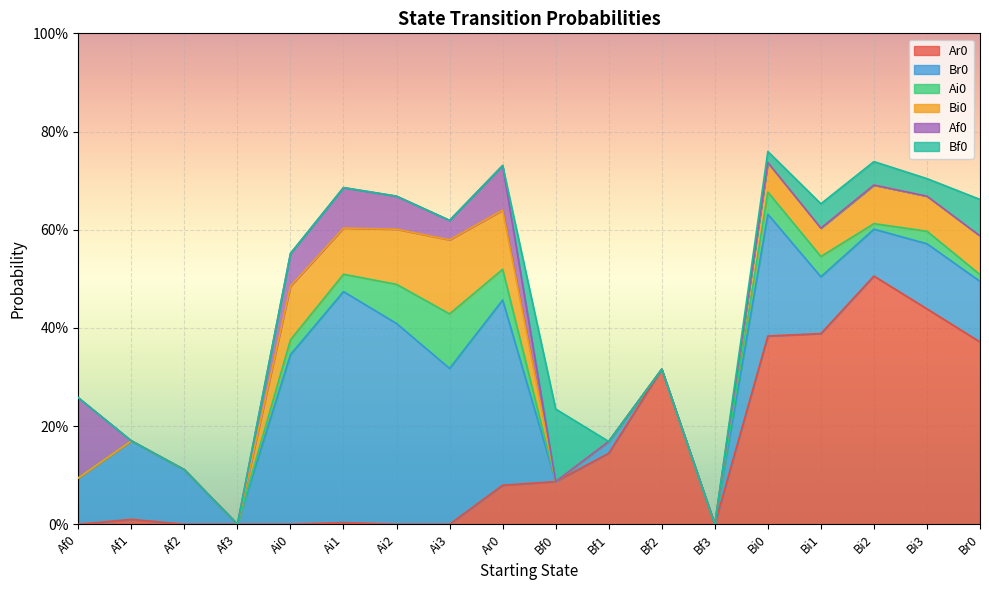

At which label is Ai0 closest to 0?

Af0